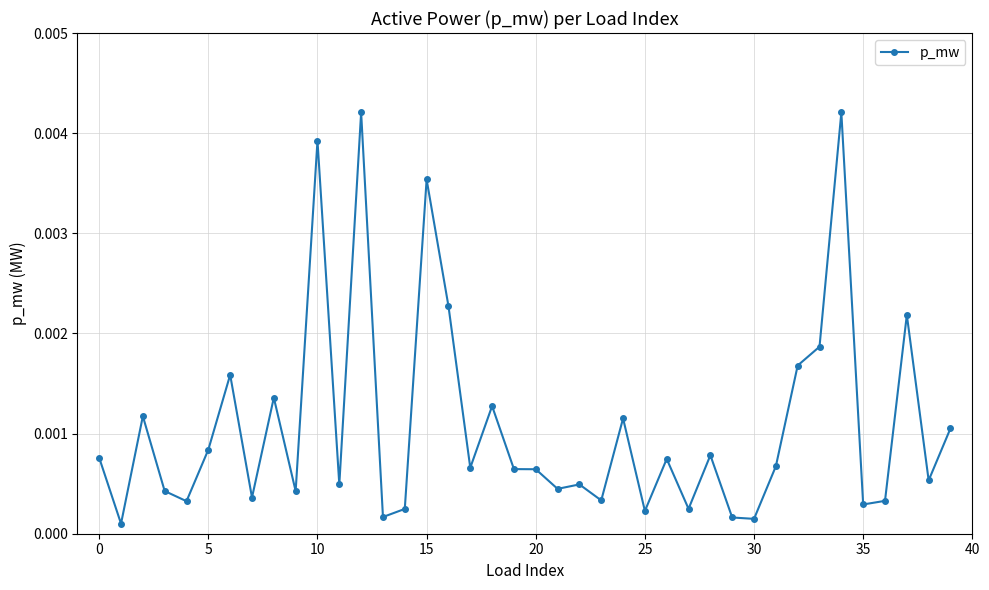

True or false: there are more than 0 points higher than both neighbors.

True